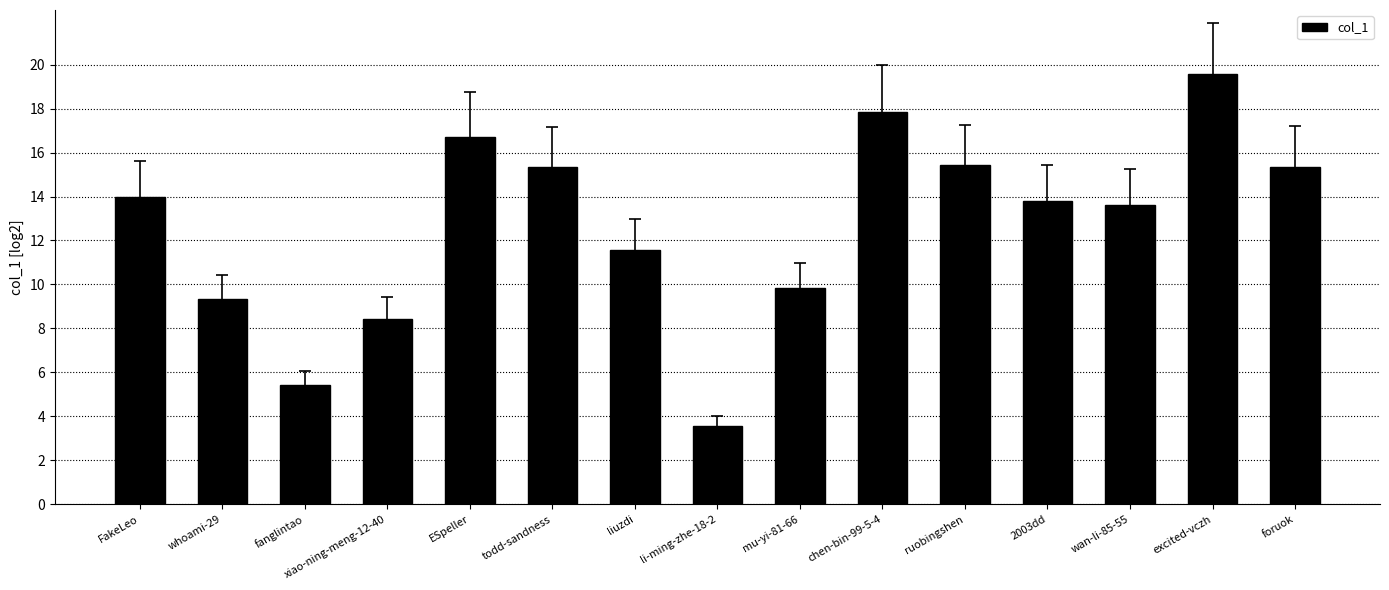

What is the approximate value at todd-sandness?

15.3